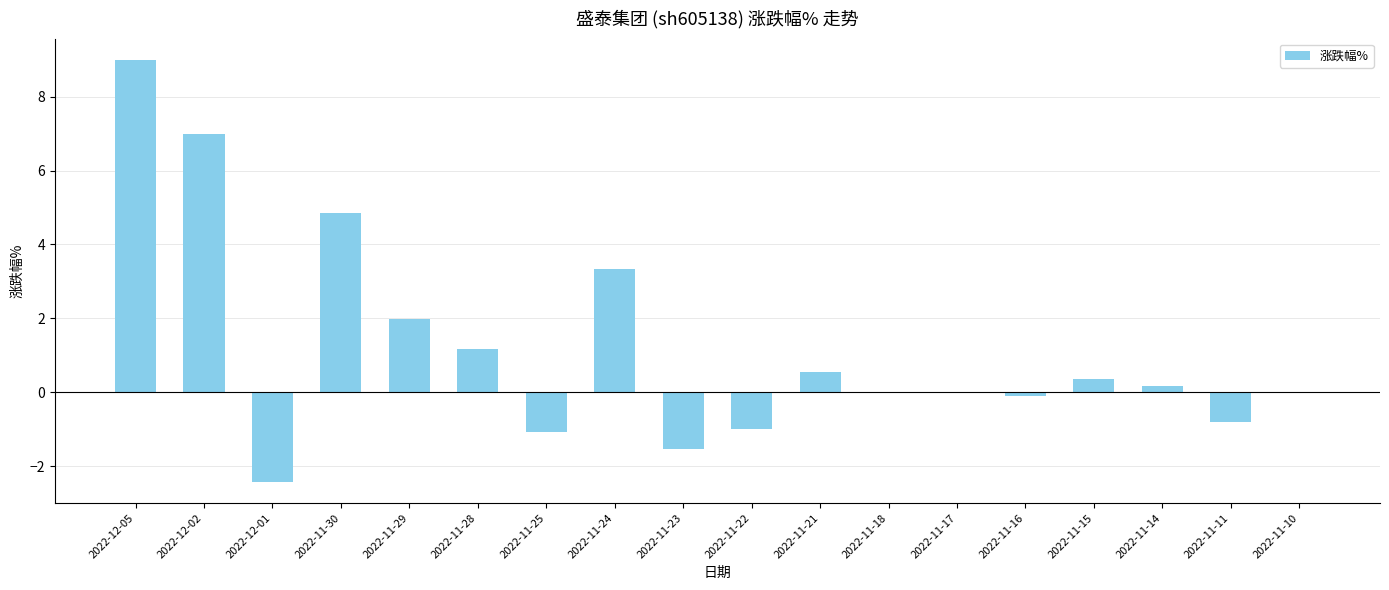

At which label is the value closest to 3?

2022-11-24